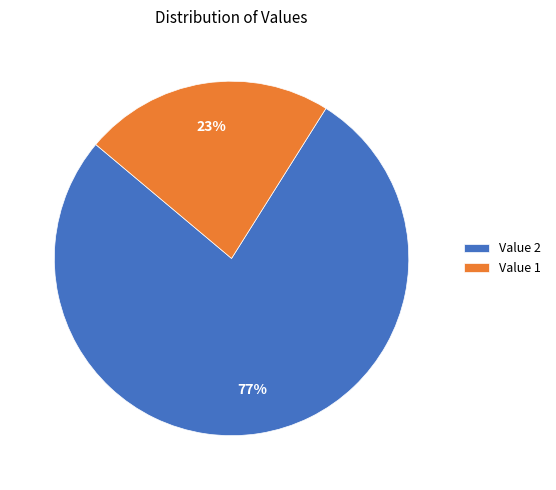

How many segments does this pie chart have?

2